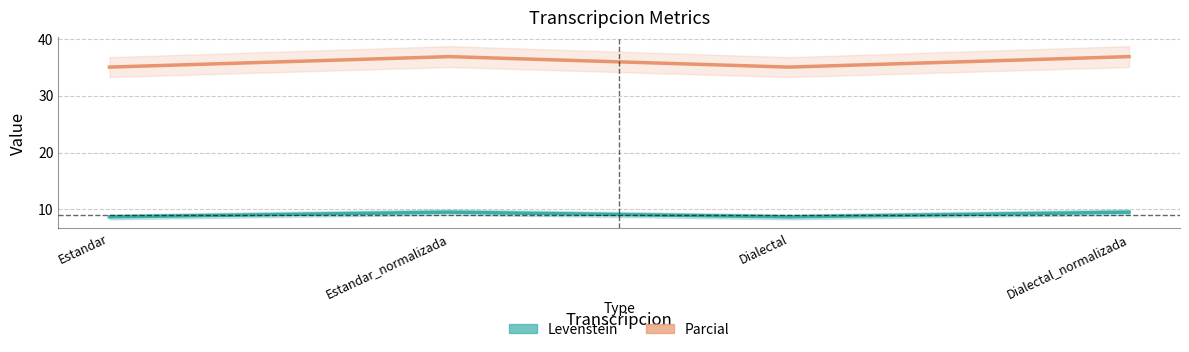

At how many categories does at least one series exceed 11?

4